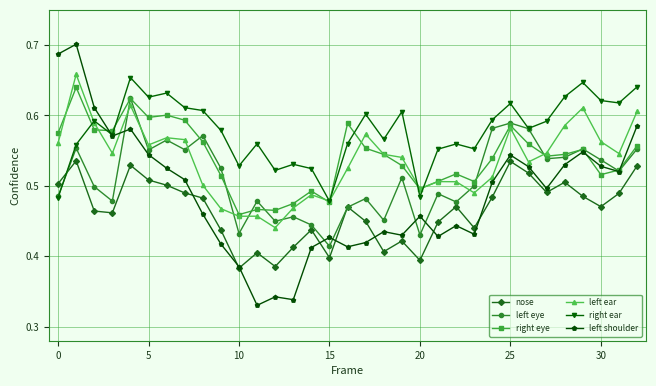

True or false: left ear and left shoulder intersect in this chart.

True